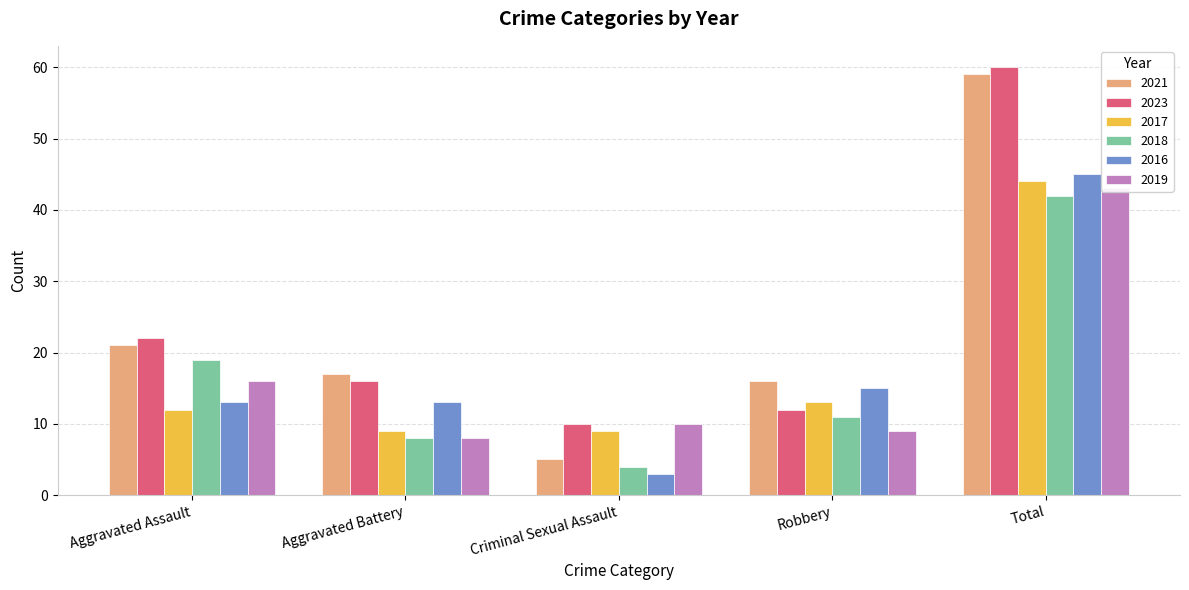

What is the spread (max minus min) of values at Aggravated Battery?

9